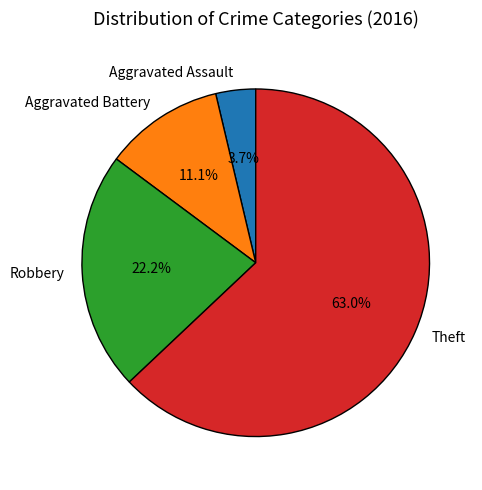

Does Theft represent more than half of the total?

Yes